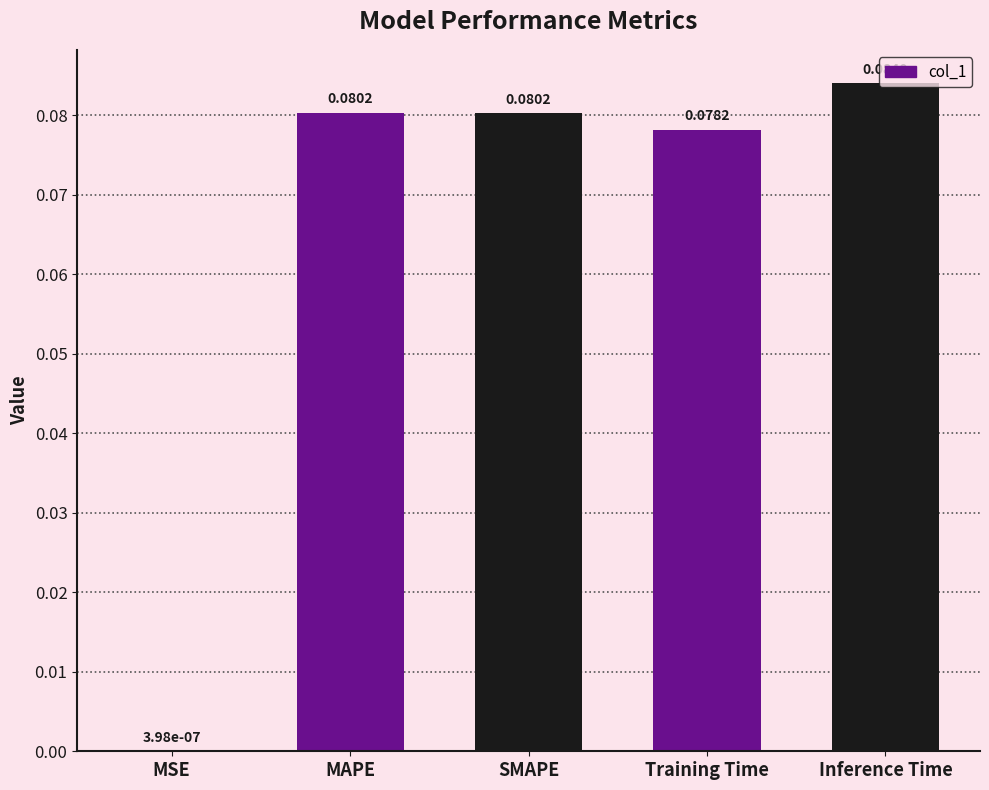

What is the sum of all values?

0.3